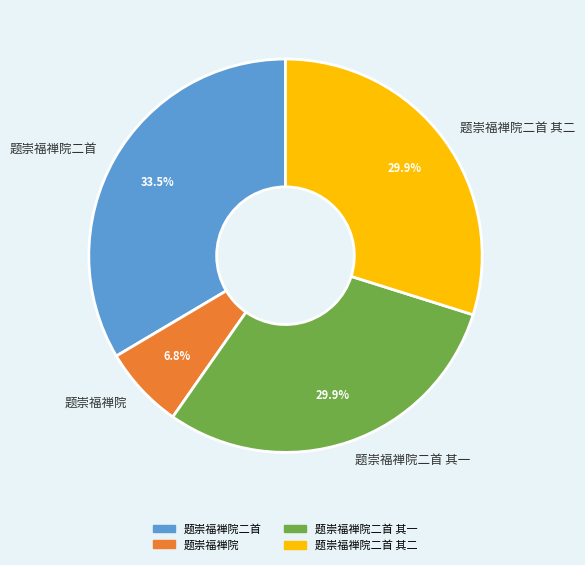

Does any single category account for the majority?

No